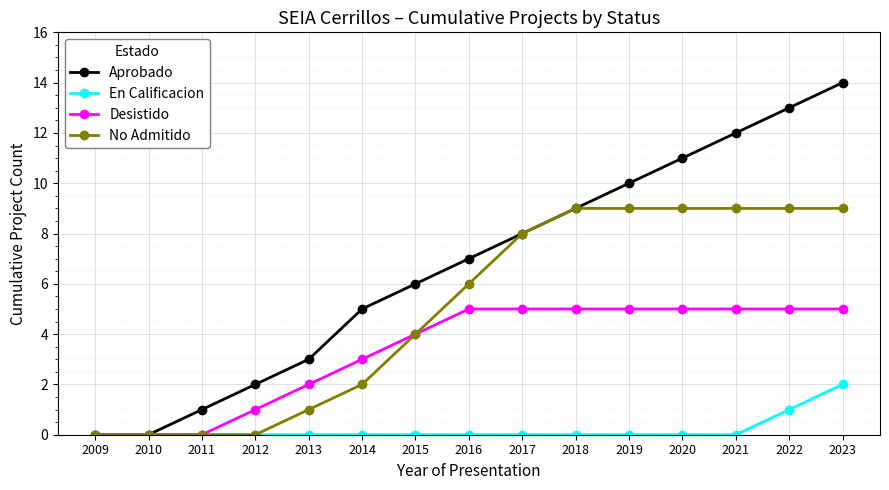

What is the maximum value for Aprobado?

14